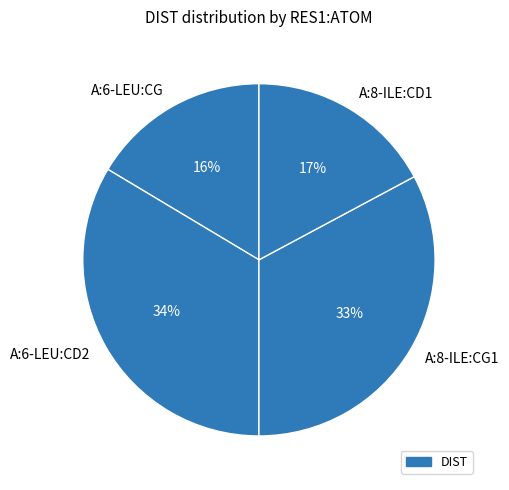

What is the smallest slice in the pie chart?

A:6-LEU:CG